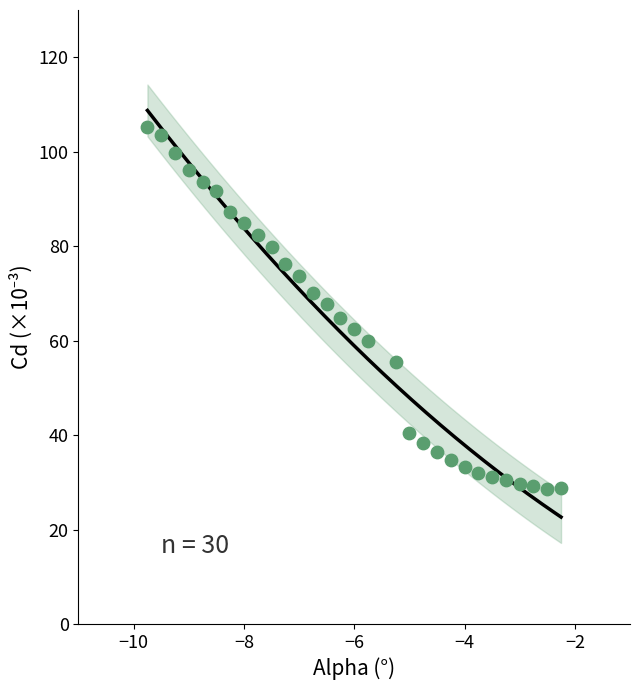

What is the range of X values (max minus min)?

7.5